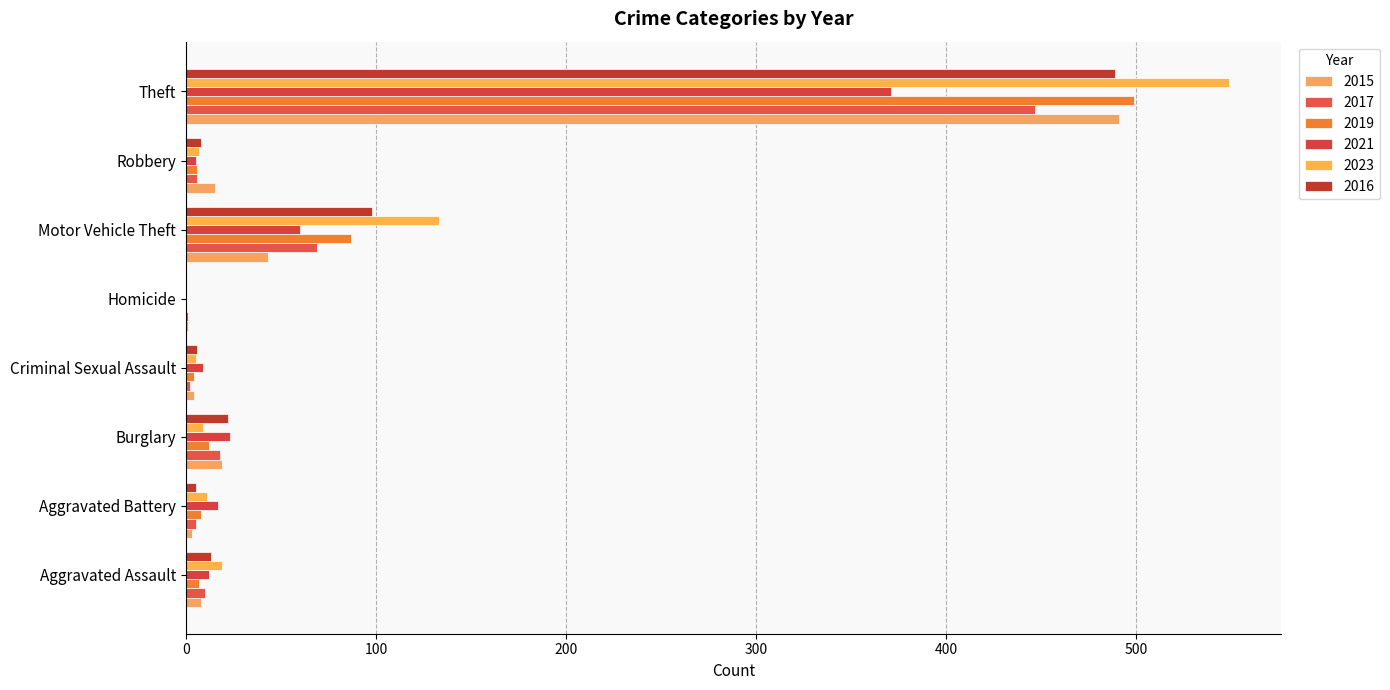

Which label corresponds to the largest value in the chart?

Theft